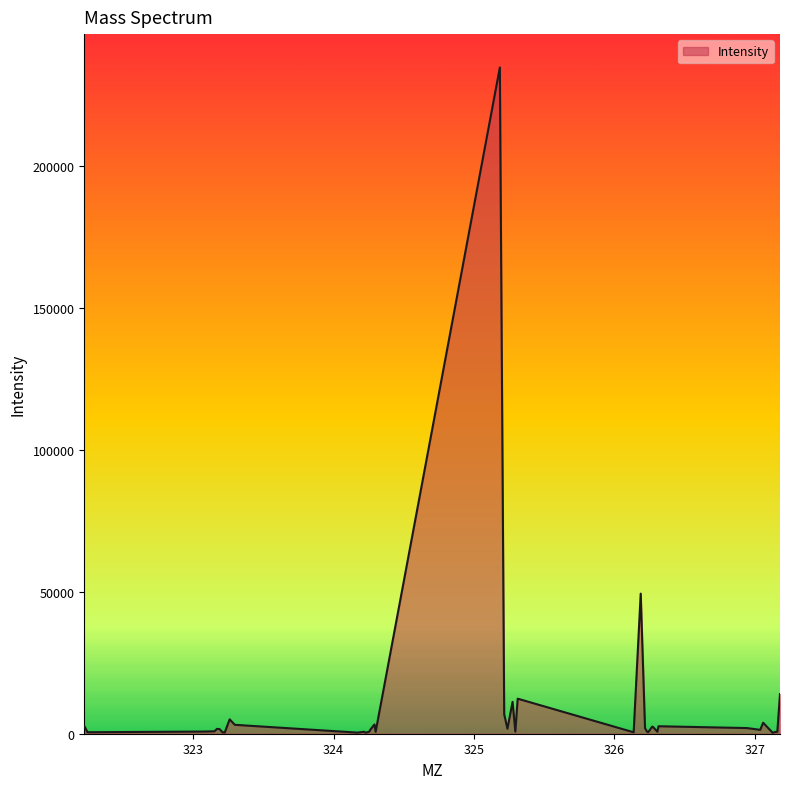

What is the greatest value displayed?

234550.6